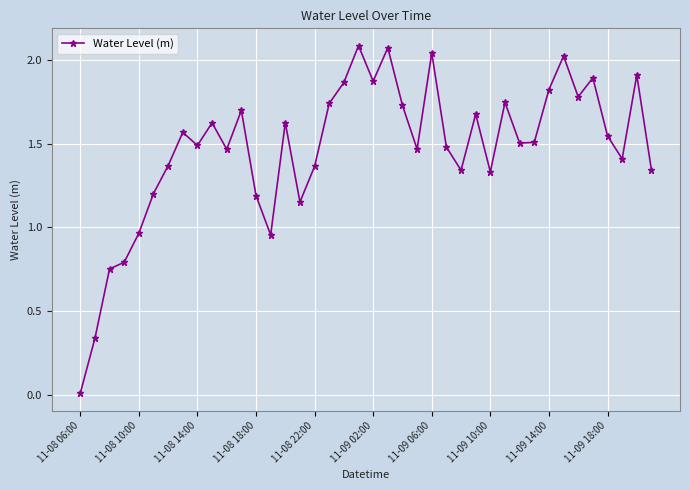

True or false: there are more than 0 points higher than both neighbors.

True